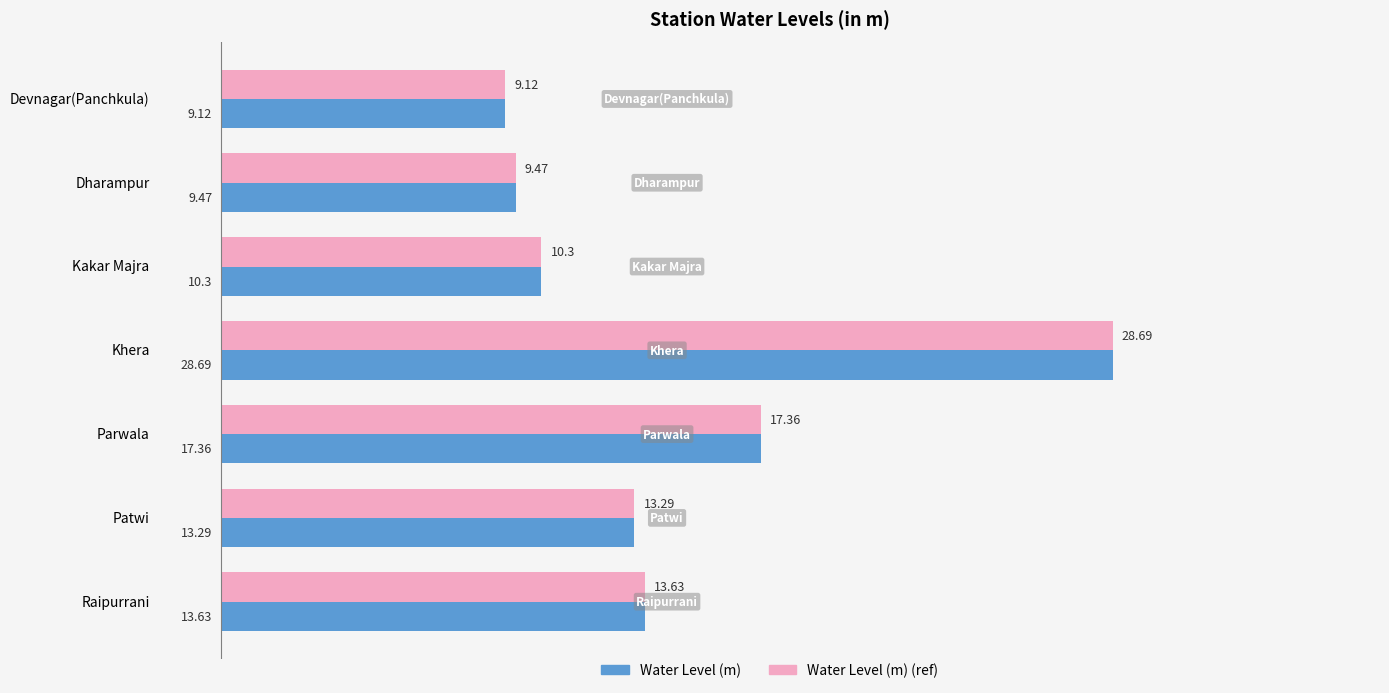

List the labels in order of Water Level (m) (ref) value, largest first.

Khera, Parwala, Raipurrani, Patwi, Kakar Majra, Dharampur, Devnagar(Panchkula)